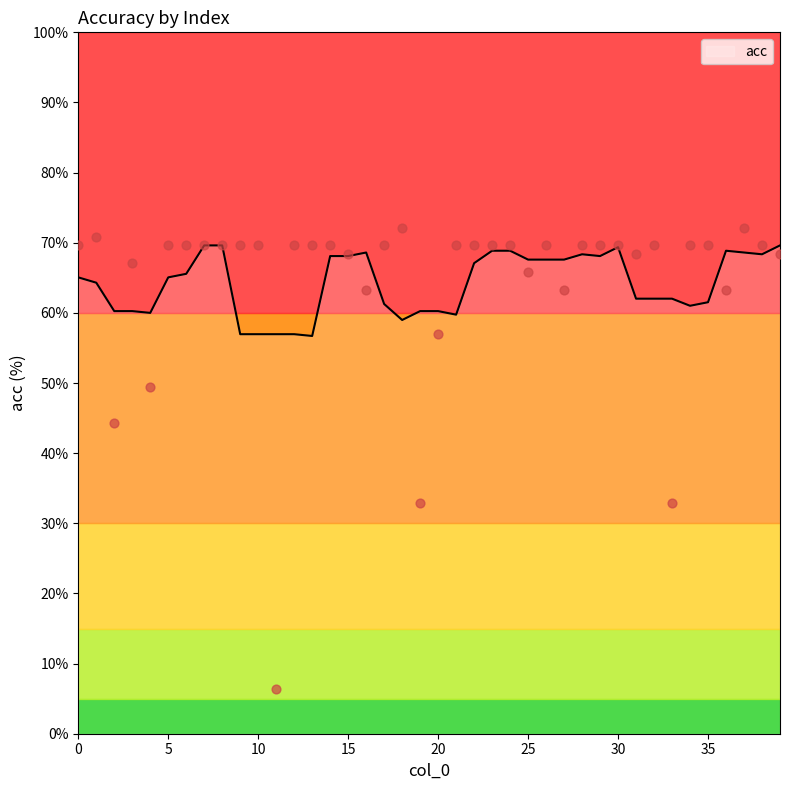

What is the ratio of the value at 28 to the value at 1?

1.0